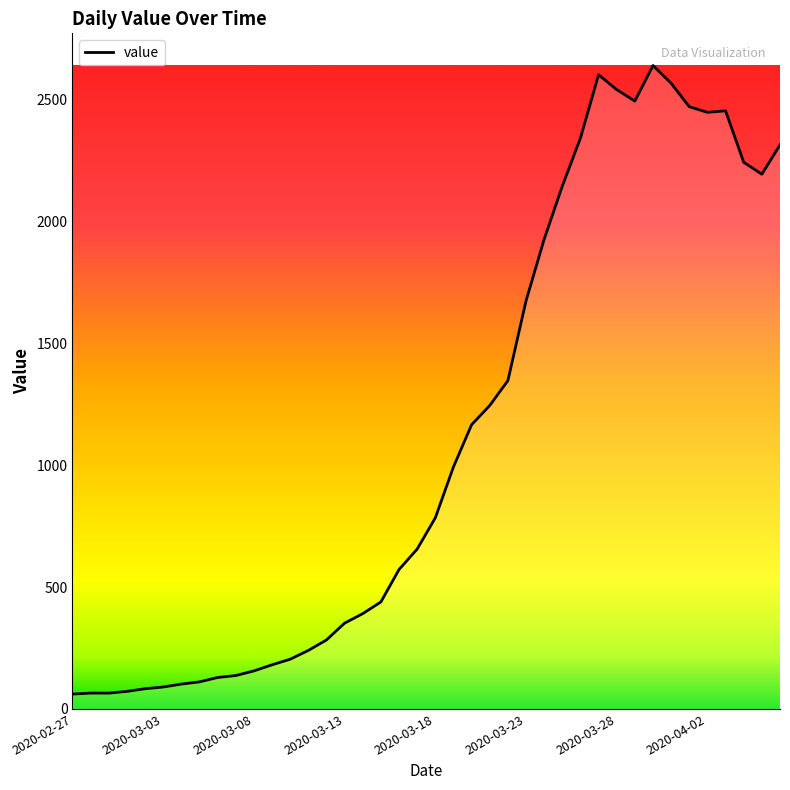

What is the greatest value displayed?

2640